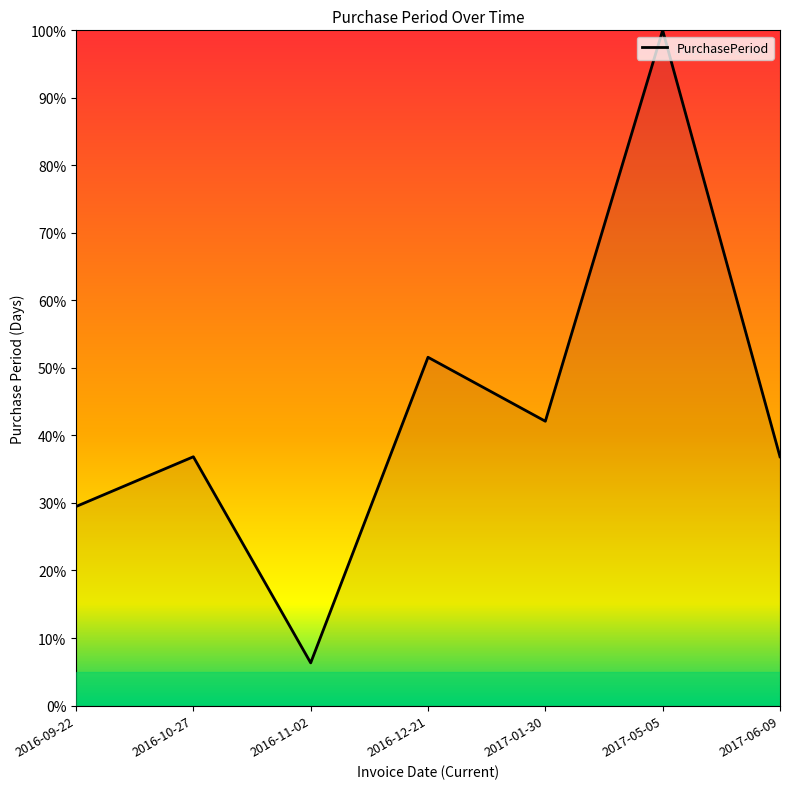

What position from the left is 2016-10-27?

2